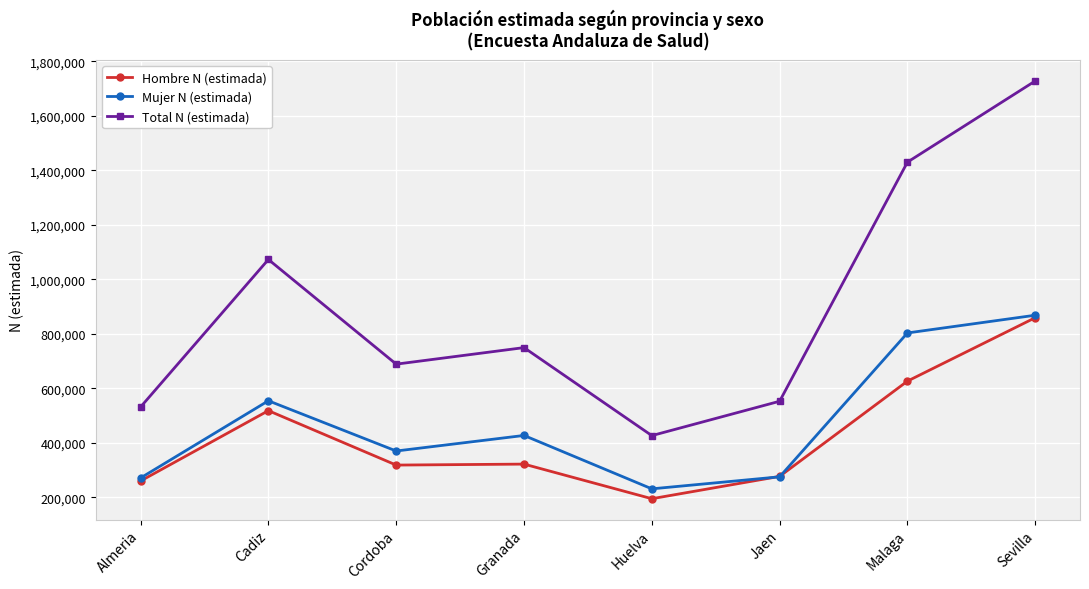

The Hombre N (estimada) series shows 360924 at Cadiz. True or false?

False